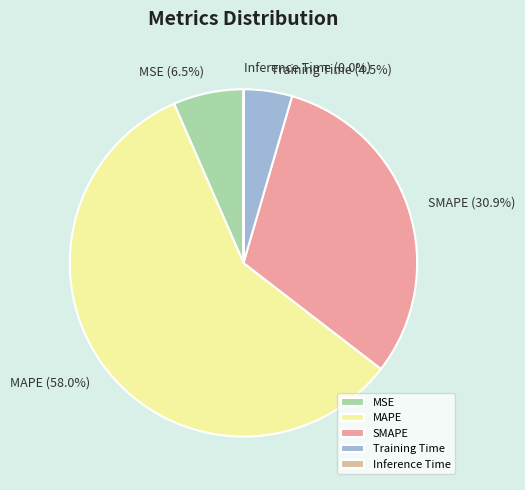

What percentage do Training Time and MSE together represent?

11.0%